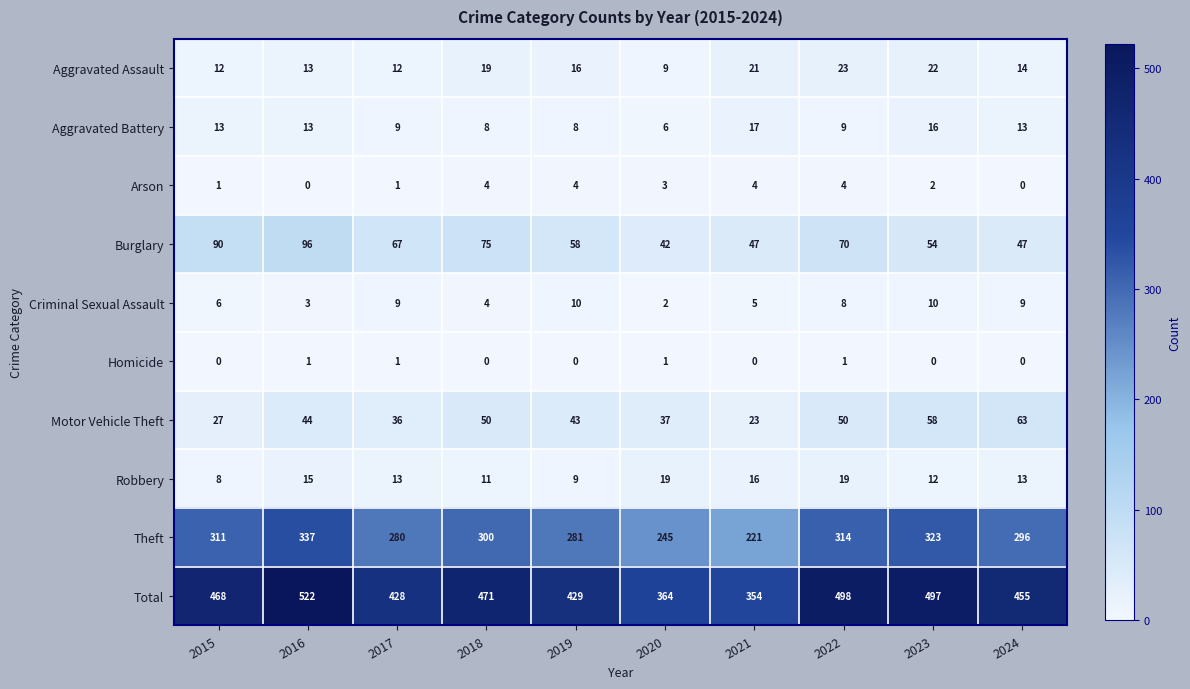

At which category does the chart reach its peak across all series?

2016